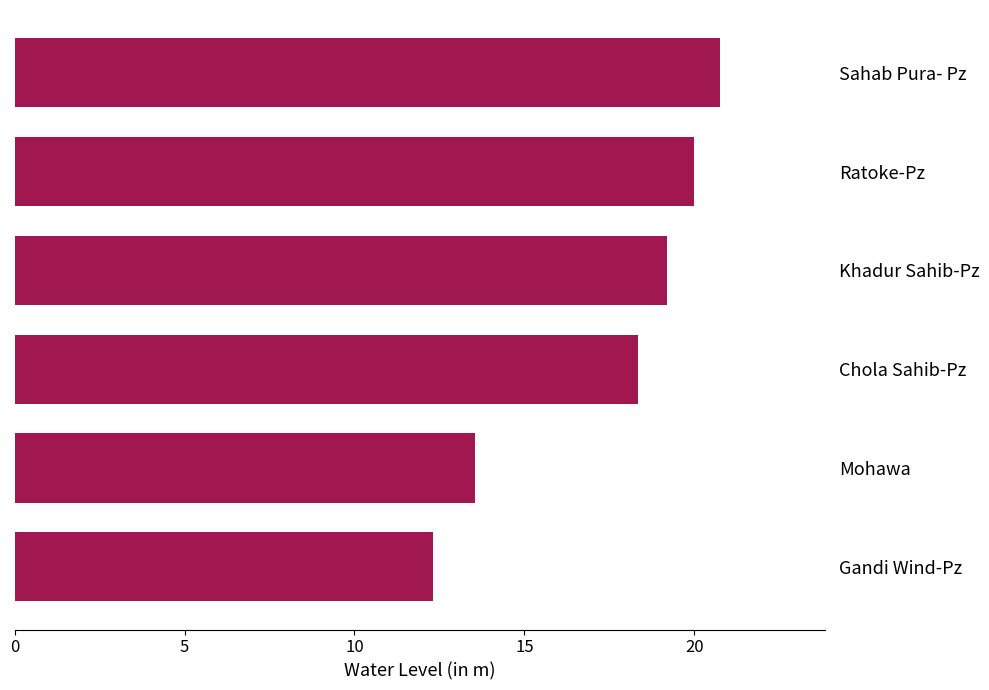

The chart shows a value of 14.3 at Sahab Pura- Pz. True or false?

False